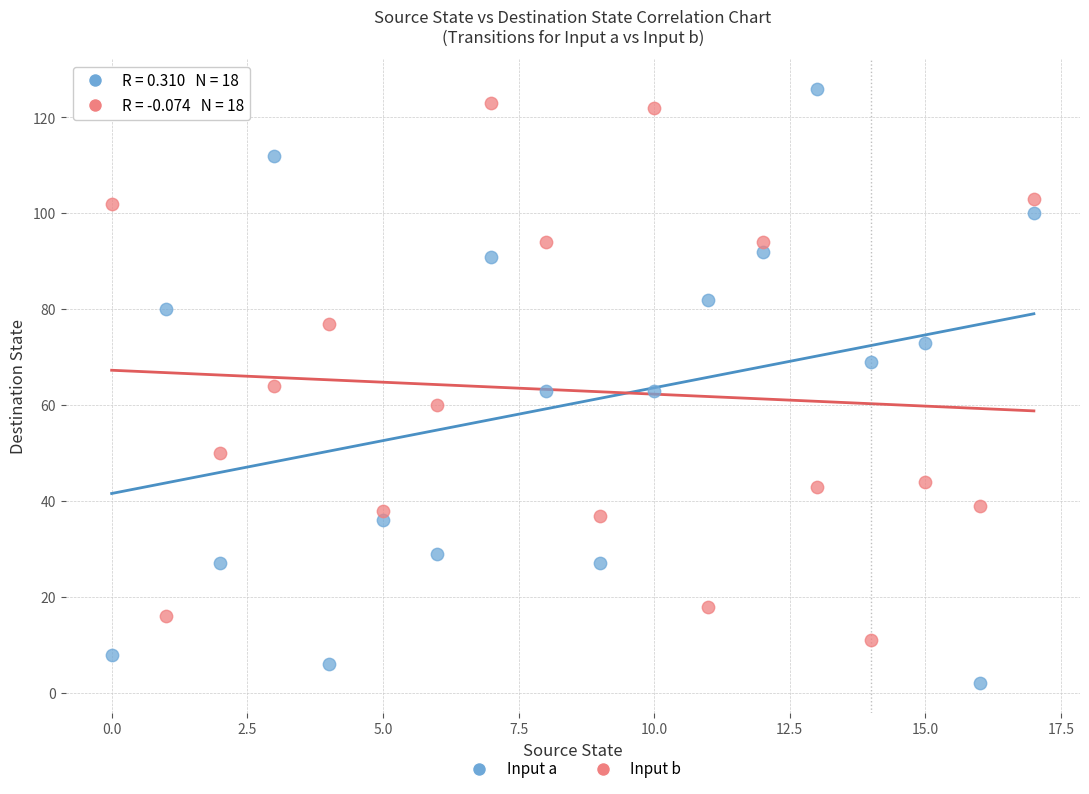

Which series reaches the minimum Y coordinate?

Input a